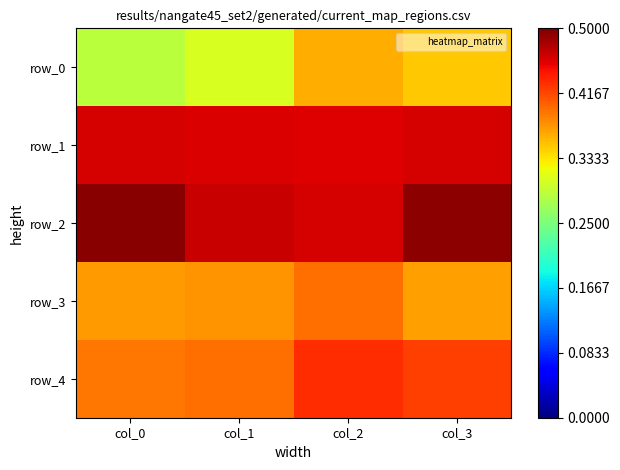

The row_1 series shows 0.7 at col_3. True or false?

False